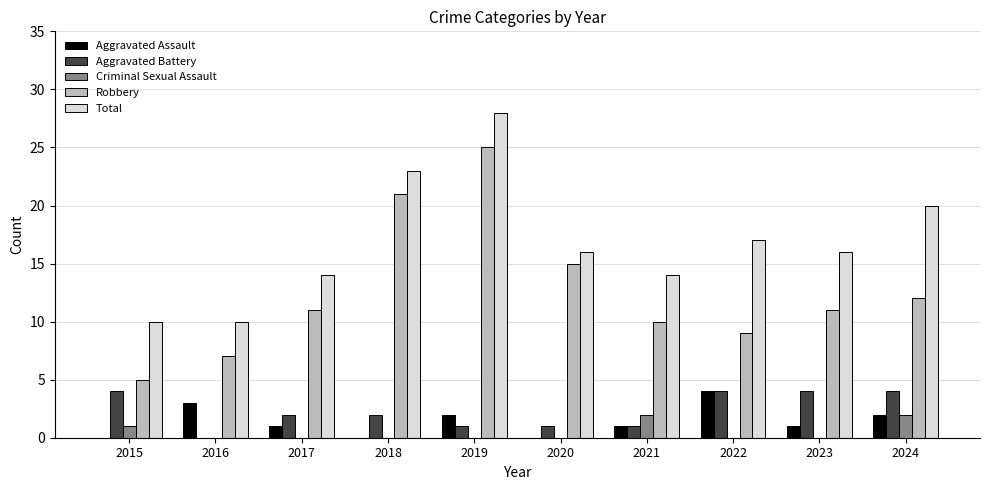

What is the spread (max minus min) of values at 2021?

13